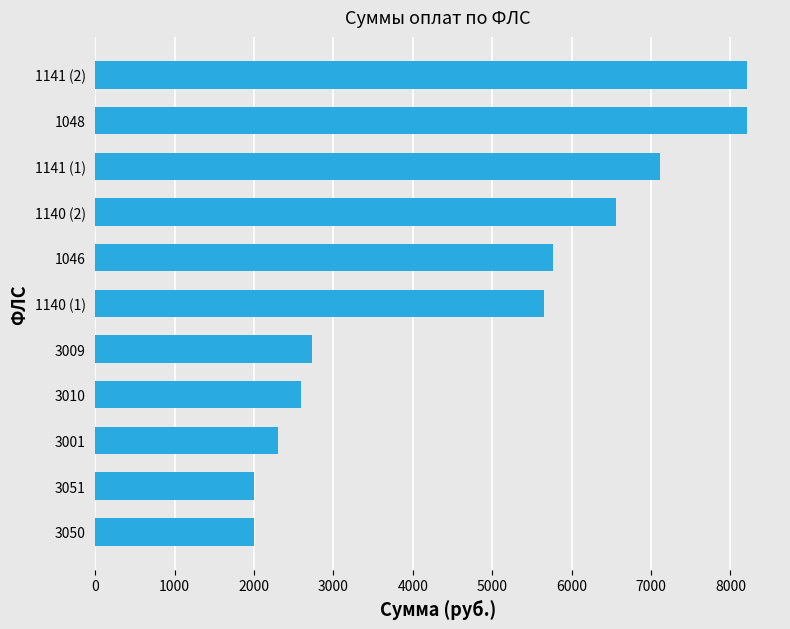

What is the minimum value shown in the chart?

2004.2